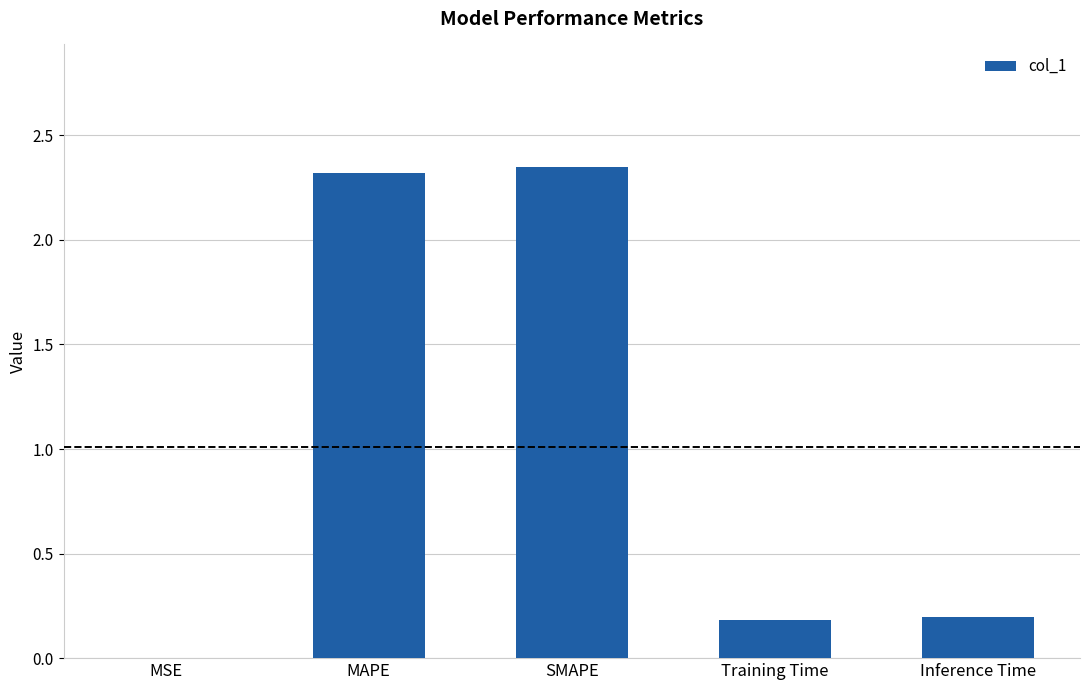

What is the sum of the values at Inference Time and Training Time?

0.4